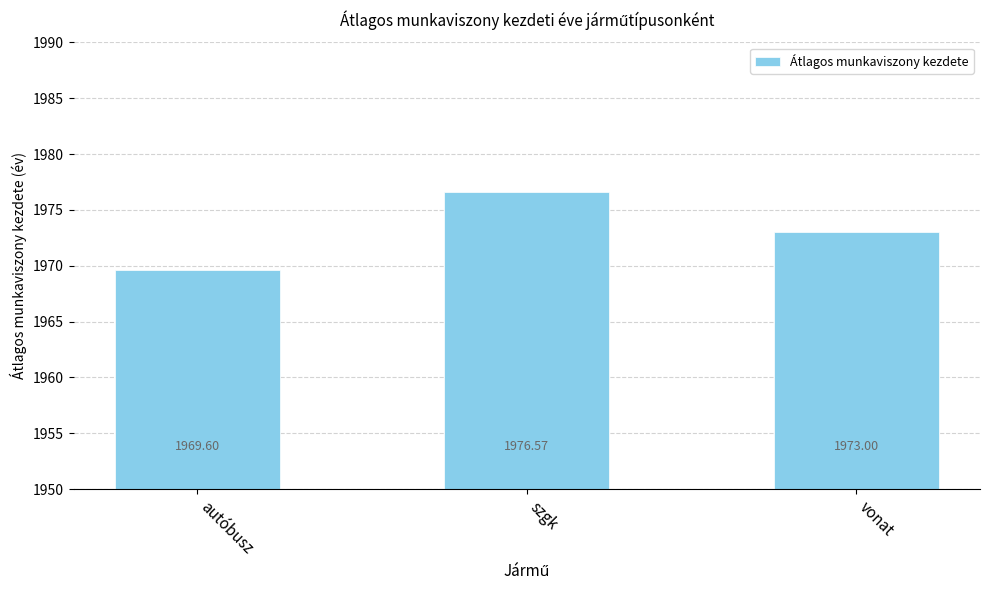

Which category has the lowest value across all series?

autóbusz